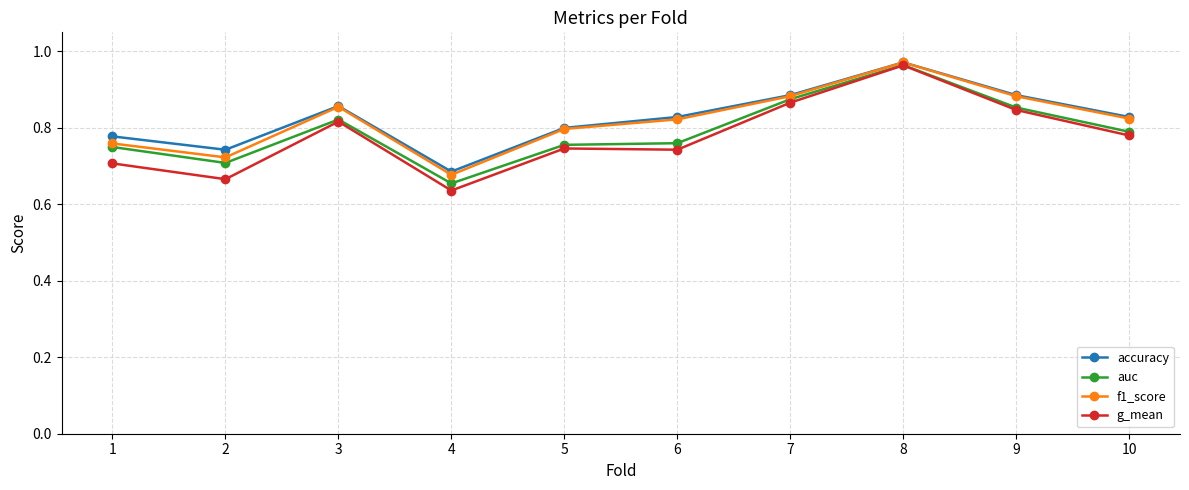

What are all the series names shown in the legend?

accuracy, auc, f1_score, g_mean